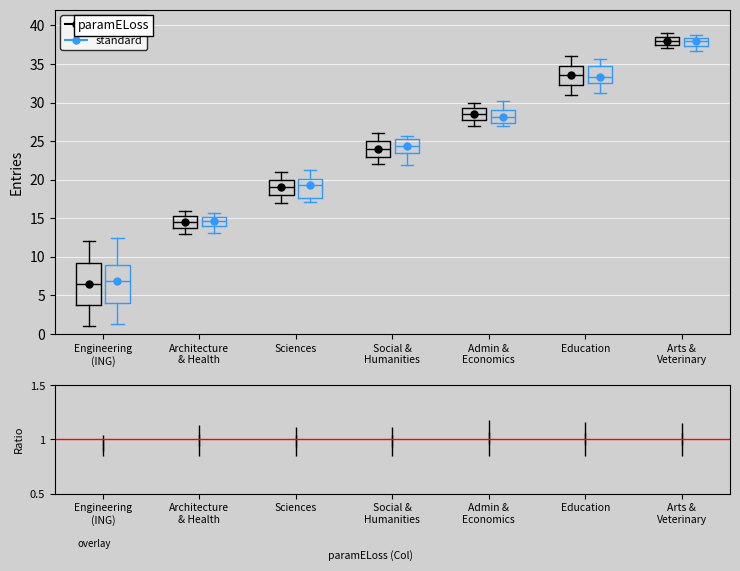

Reading left to right, transcribe this box plot: for each box, give where its median line is, the range the box spans, and where its two whiskers end, as read against the y-axis. The values are not printed on the chart, so give them approximately, as read against the axis.

Engineering (ING) (overlay): median 6.5, box 4.0 to 9.5, whiskers 1.0 to 12.0
Engineering (ING) (standard): median 7.0, box 4.0 to 9.0, whiskers 1.5 to 12.5
Architecture & Health (overlay): median 14.5, box 14.0 to 15.5, whiskers 13.0 to 16.0
Architecture & Health (standard): median 14.5, box 14.0 to 15.0, whiskers 13.0 to 15.5
Sciences (overlay): median 19.0, box 18.0 to 20.0, whiskers 17.0 to 21.0
Sciences (standard): median 19.5, box 17.5 to 20.0, whiskers 17.0 to 21.5
Social & Humanities (overlay): median 24.0, box 23.0 to 25.0, whiskers 22.0 to 26.0
Social & Humanities (standard): median 24.5, box 23.5 to 25.5, whiskers 22.0 to 25.5 (just above the box's upper edge)
Admin & Economics (overlay): median 28.5, box 28.0 to 29.5, whiskers 27.0 to 30.0
Admin & Economics (standard): median 28.0, box 27.5 to 29.0, whiskers 27.0 to 30.0
Education (overlay): median 33.5, box 32.5 to 35.0, whiskers 31.0 to 36.0
Education (standard): median 33.5, box 32.5 to 34.5, whiskers 31.0 to 35.5
Arts & Veterinary (overlay): median 38.0, box 37.5 to 38.5, whiskers 37.0 to 39.0
Arts & Veterinary (standard): median 38.0, box 37.5 to 38.5, whiskers 36.5 to 38.5 (just above the box's upper edge)